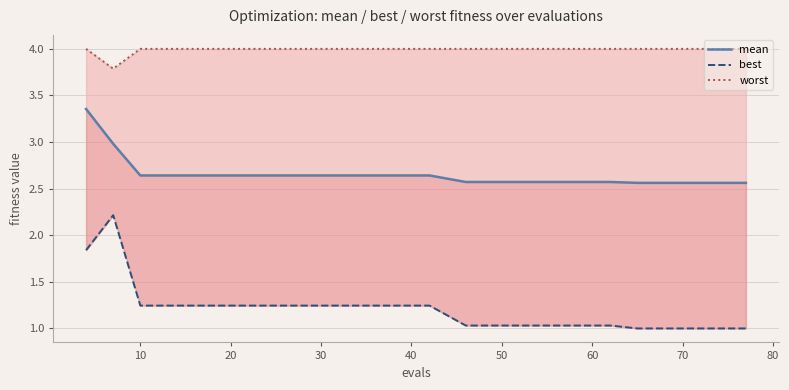

Does the chart display data point markers on the line(s)?

No